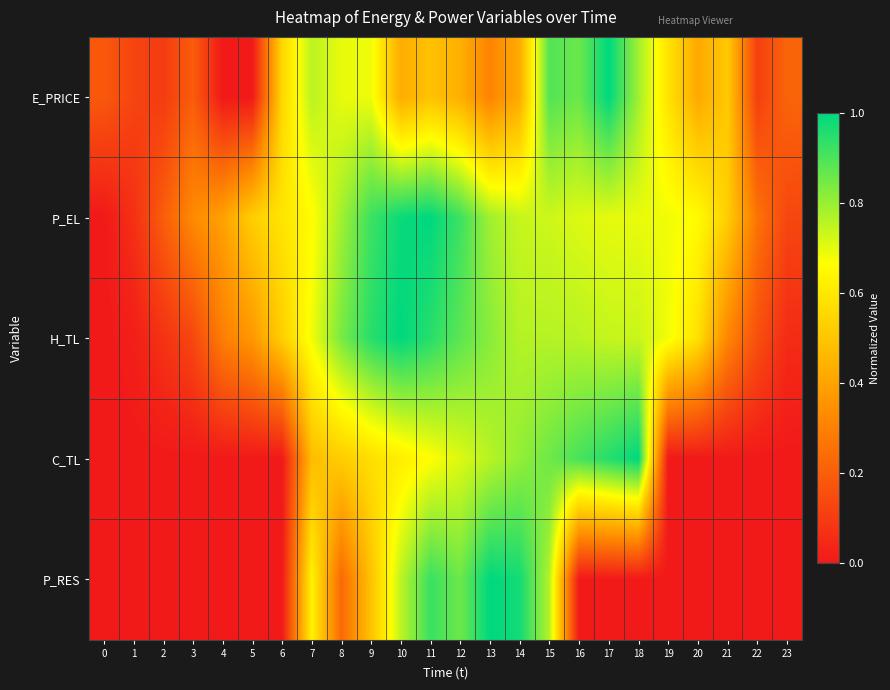

Reading right to left, extract all data points from this chart.

E_PRICE: 23=0.2	22=0.1	21=0.5	20=0.4	19=0.6	18=0.8	17=1.0	16=0.9	15=0.9	14=0.4	13=0.3	12=0.4	11=0.5	10=0.4	9=0.7	8=0.7	7=0.8	6=0.6	5=0.0	4=0.0	3=0.2	2=0.1	1=0.1	0=0.2
P_EL: 23=0.1	22=0.3	21=0.5	20=0.7	19=0.7	18=0.7	17=0.7	16=0.7	15=0.7	14=0.7	13=0.8	12=0.9	11=1.0	10=1.0	9=0.9	8=0.8	7=0.7	6=0.6	5=0.5	4=0.4	3=0.3	2=0.2	1=0.1	0=0.0
H_TL: 23=0.1	22=0.2	21=0.3	20=0.6	19=0.7	18=0.7	17=0.7	16=0.8	15=0.8	14=0.8	13=0.8	12=0.9	11=0.9	10=1.0	9=0.9	8=0.8	7=0.7	6=0.5	5=0.4	4=0.3	3=0.1	2=0.1	1=0.0	0=0.0
C_TL: 23=0.0	22=0.0	21=0.0	20=0.0	19=0.0	18=1.0	17=1.0	16=0.9	15=0.9	14=0.8	13=0.8	12=0.7	11=0.7	10=0.6	9=0.6	8=0.5	7=0.5	6=0.0	5=0.0	4=0.0	3=0.0	2=0.0	1=0.0	0=0.0
P_RES: 23=0.0	22=0.0	21=0.0	20=0.0	19=0.0	18=0.0	17=0.0	16=0.0	15=0.8	14=1.0	13=1.0	12=0.9	11=0.9	10=0.8	9=0.5	8=0.2	7=0.6	6=0.0	5=0.0	4=0.0	3=0.0	2=0.0	1=0.0	0=0.0